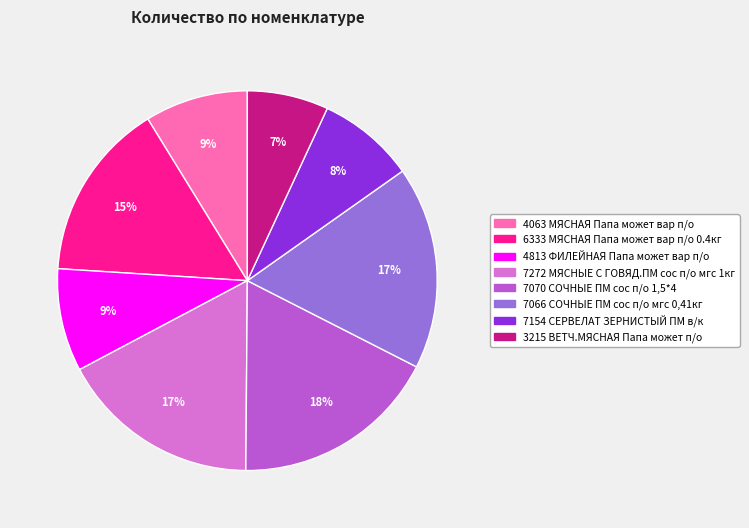

Which category has the smallest portion of the pie?

3215 ВЕТЧ.МЯСНАЯ Папа может п/о